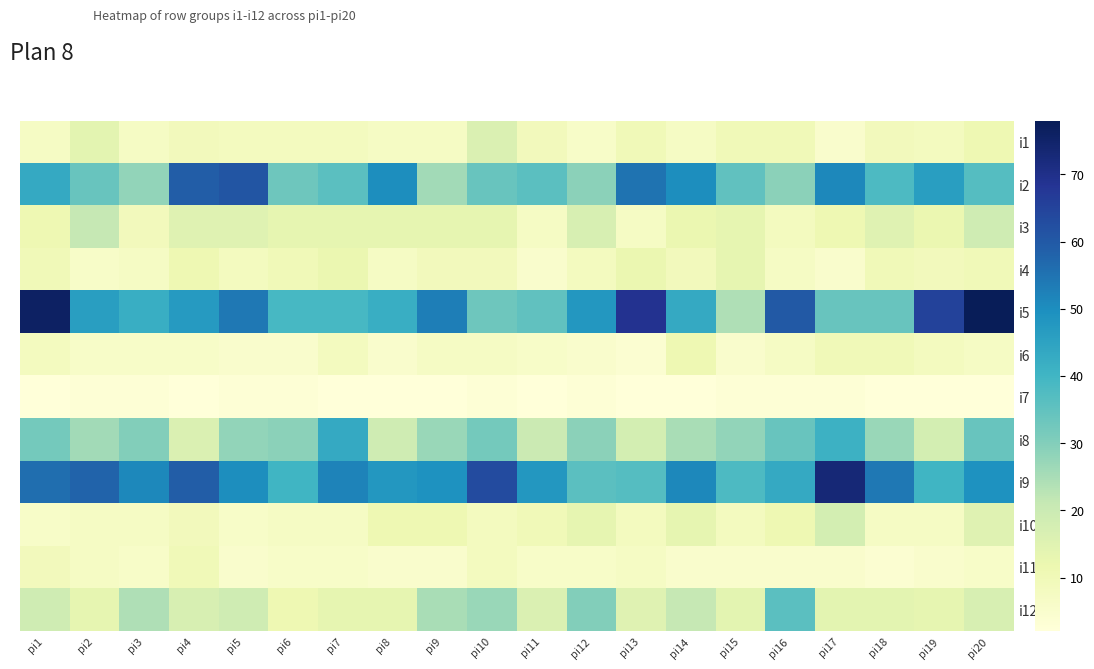

Which series has the largest total across all categories?

i9